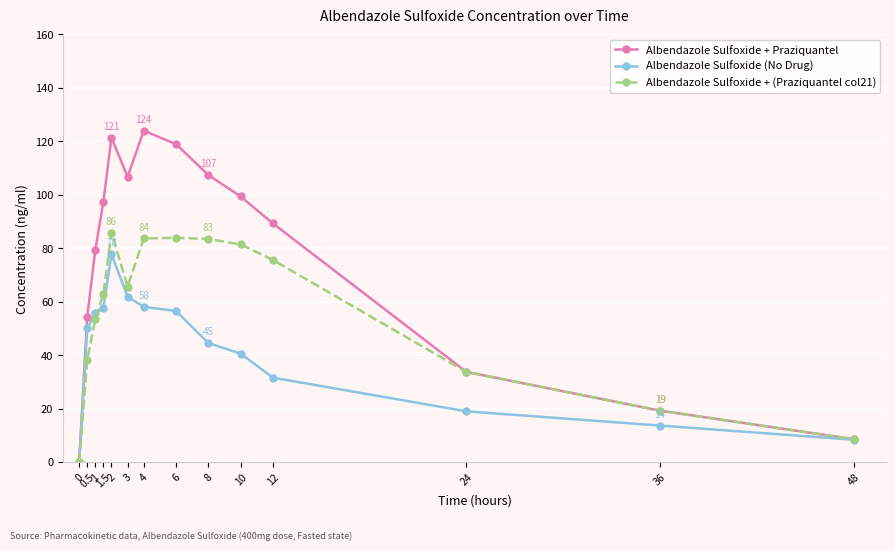

What is the total value across all series at 36?

52.0